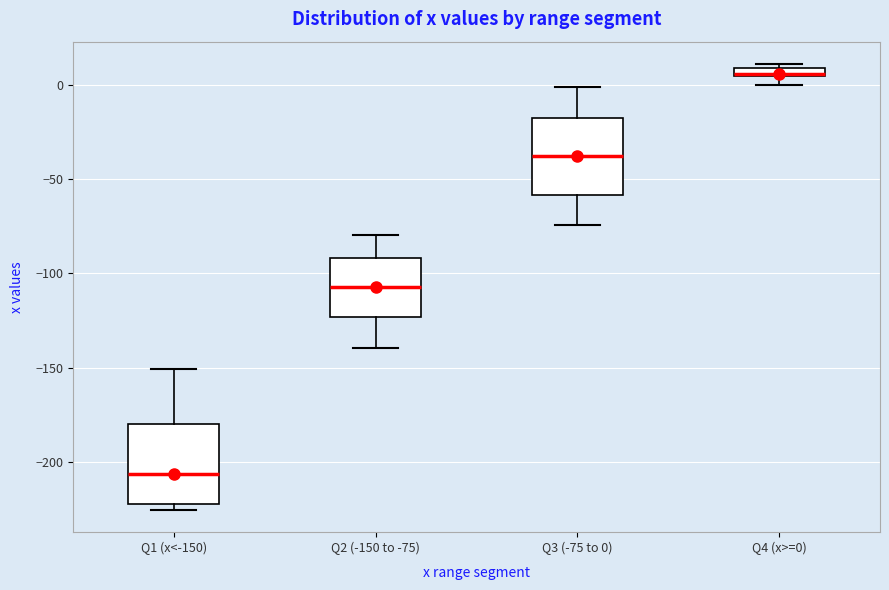

Where does the upper whisker of the box for Q1 (x<-150) end on the y-axis? The values are not printed on the chart, so give them approximately, as read against the axis.

-150